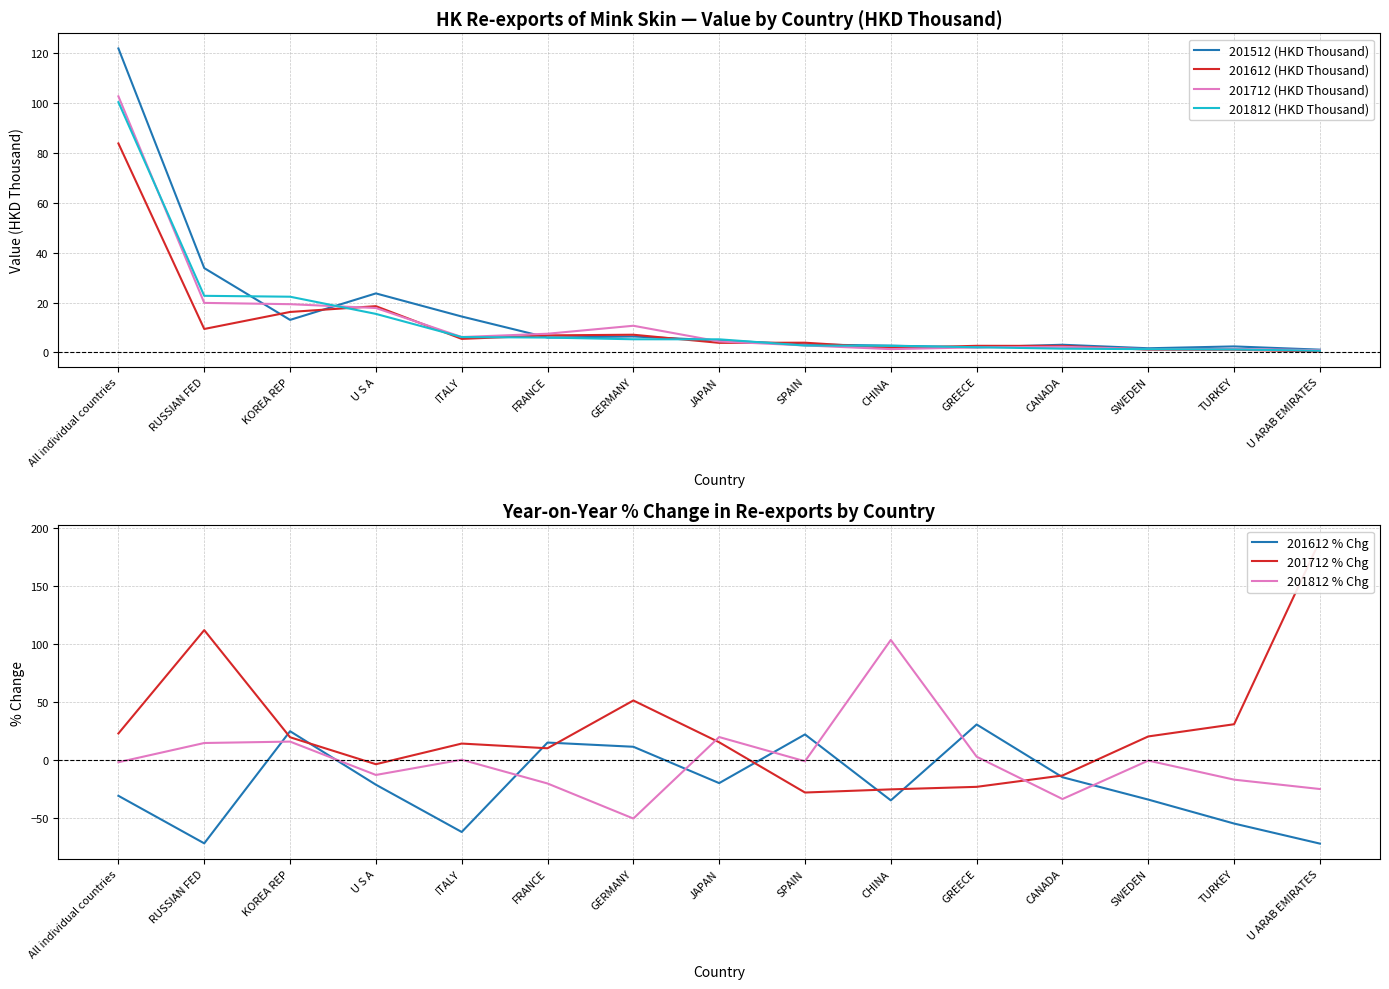

At which category is the sum across all series the highest?

All individual countries